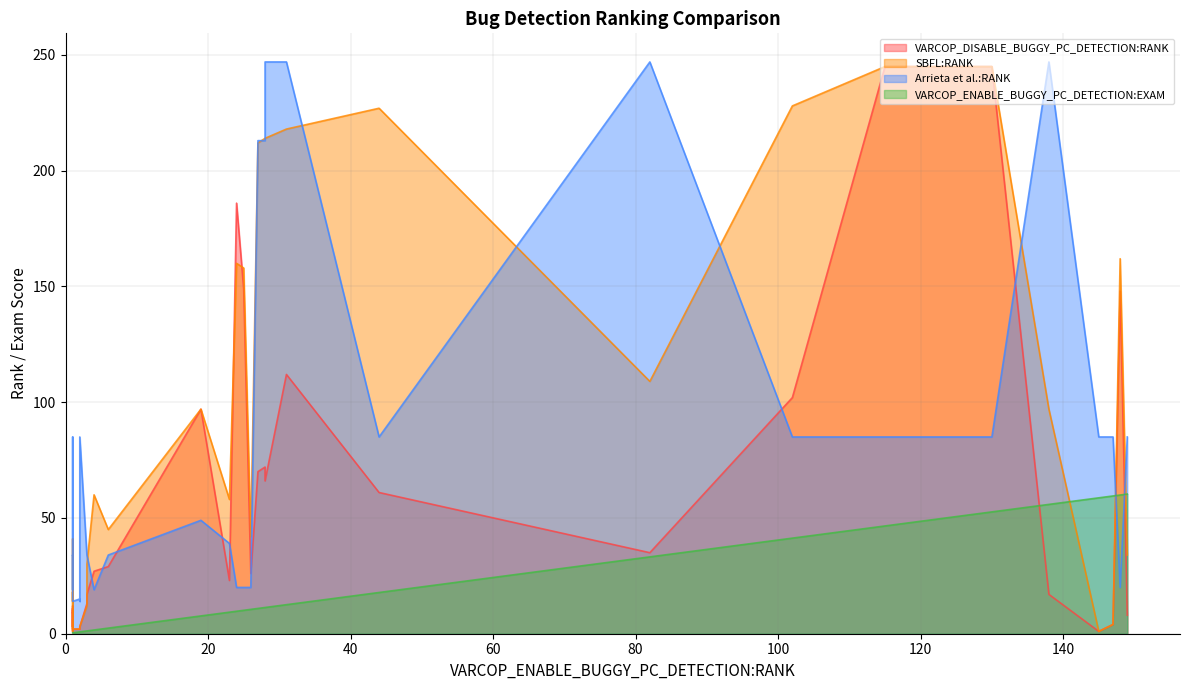

Is it true that Arrieta et al.:RANK equals 90.1 at ID_38?

False